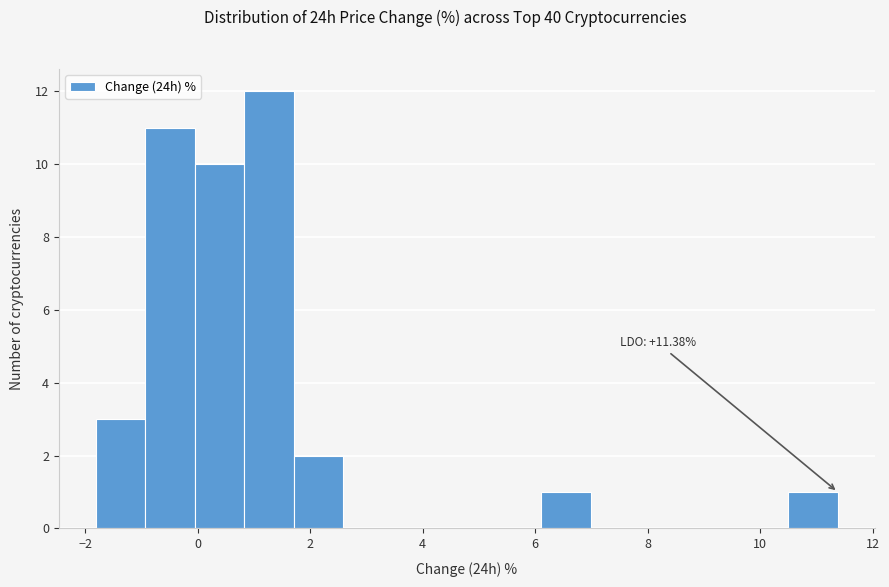

Over which range of the x-axis is the bar tallest?

0.8 to 1.8